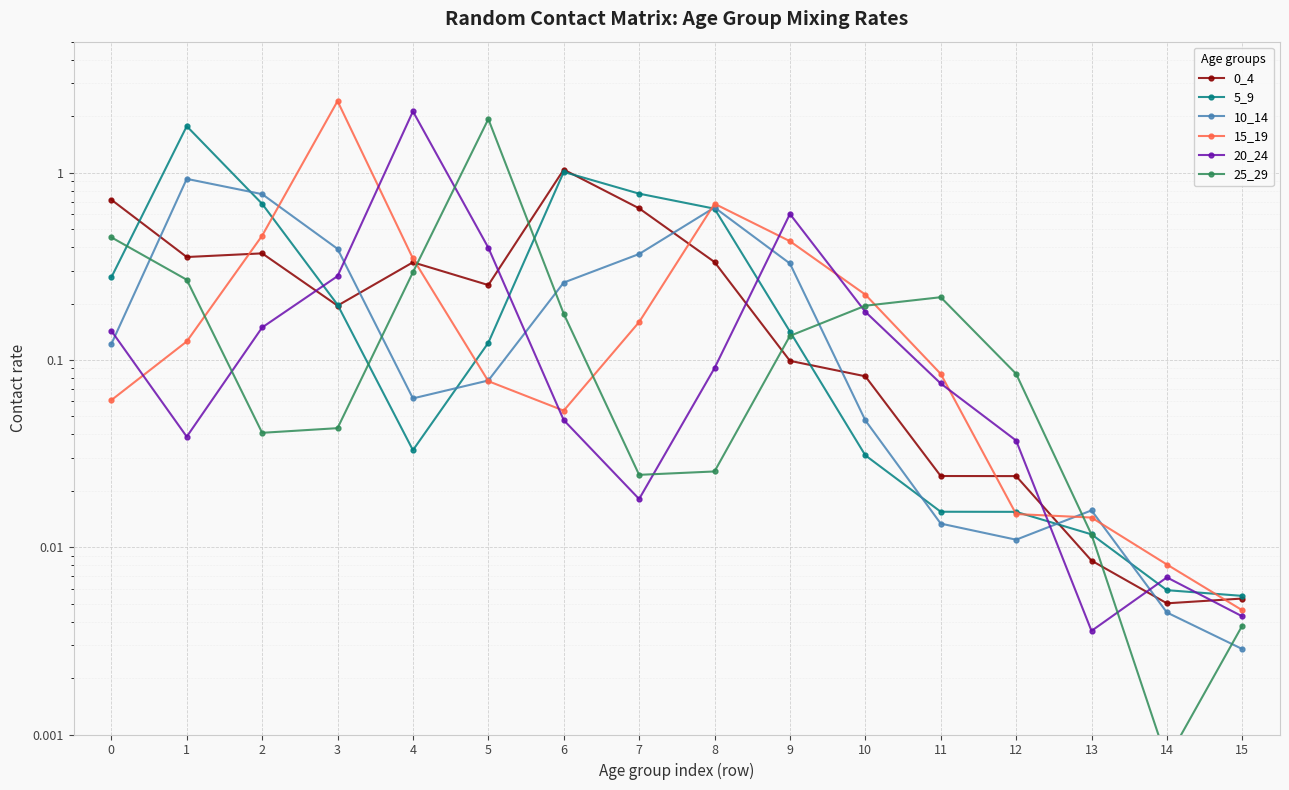

What is the difference between the 20_24 values at 11 and 13?

0.1